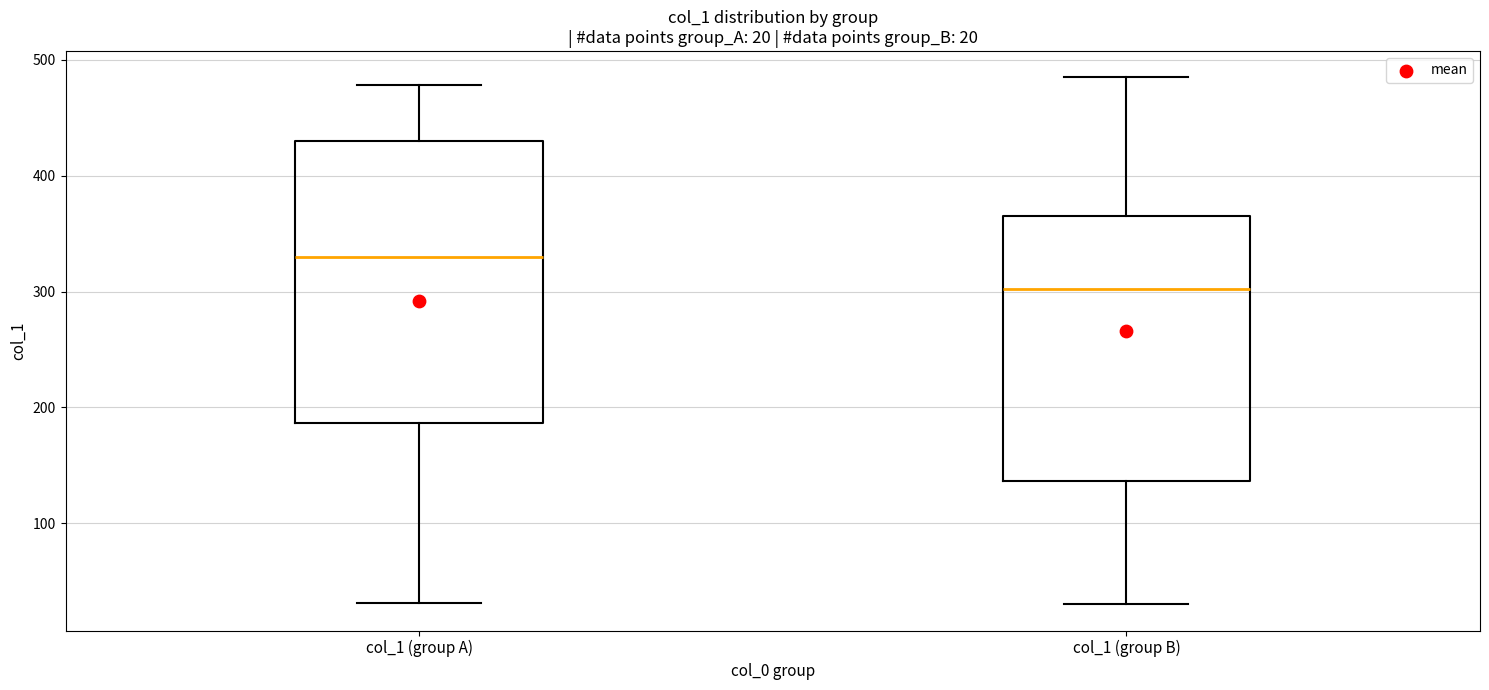

Which box's median line is the highest?

col_1 (group A)